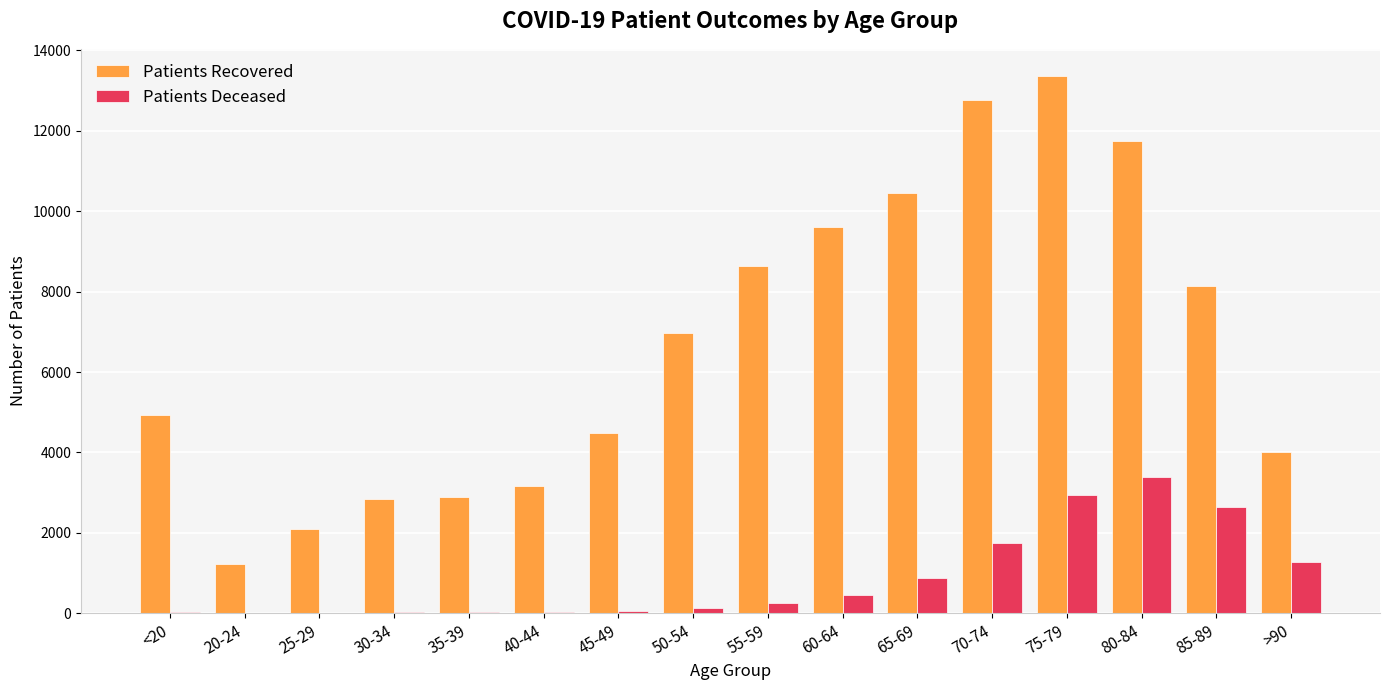

What is the greatest value displayed?

13371